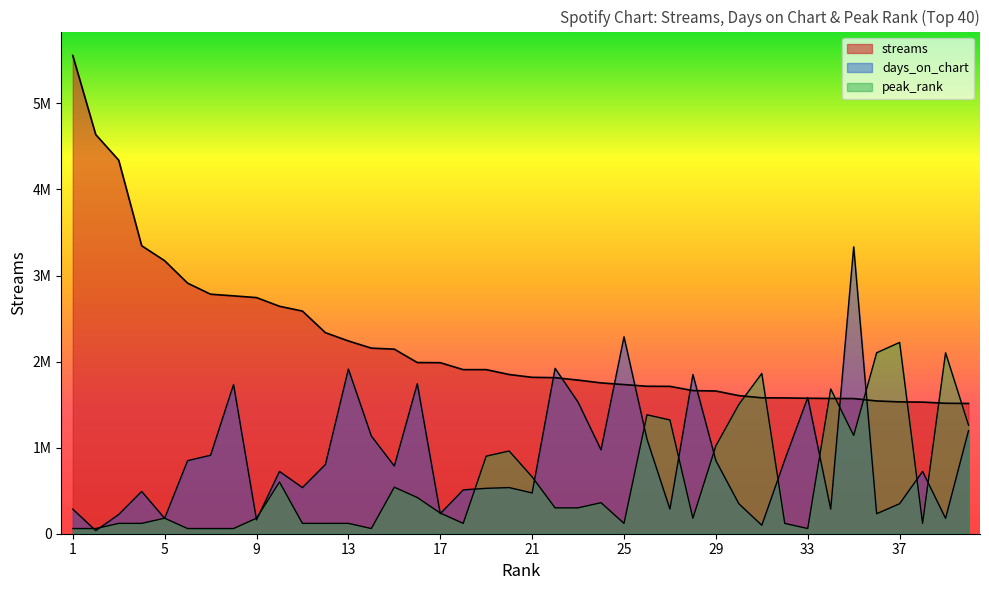

True or false: peak_rank has more than 0 points higher than both neighbors.

True